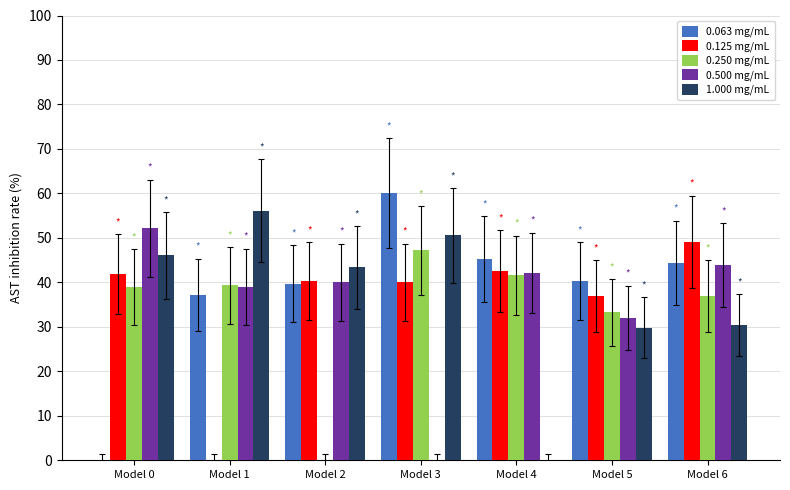

Is it true that 0.250 mg/mL equals 74.6 at Model 4?

False